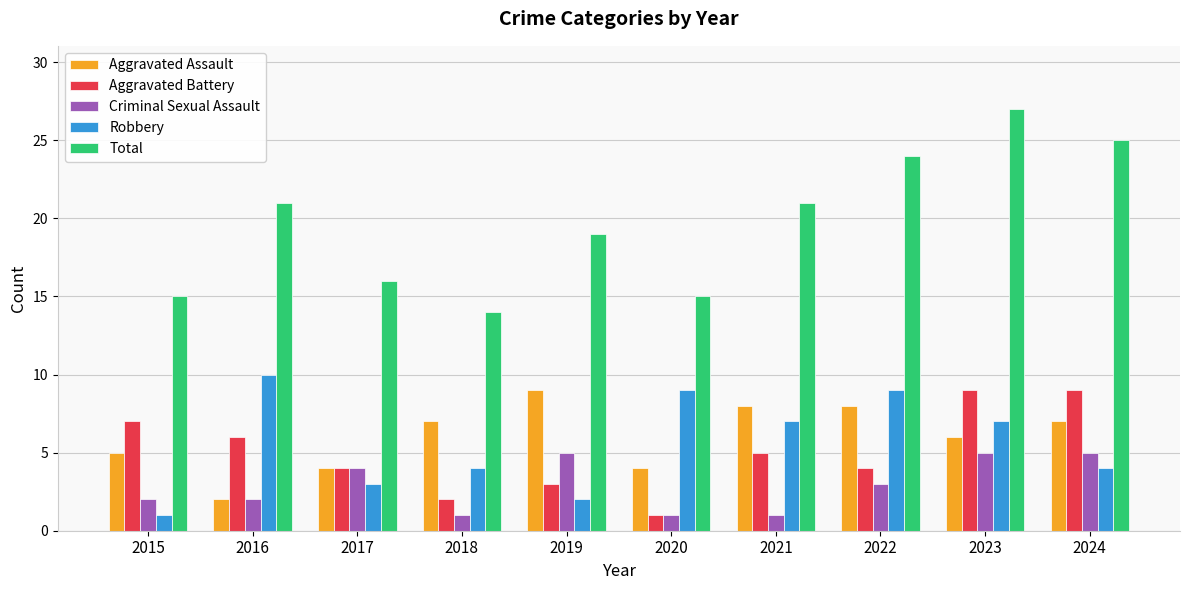

Which series has the largest range (max minus min)?

Total